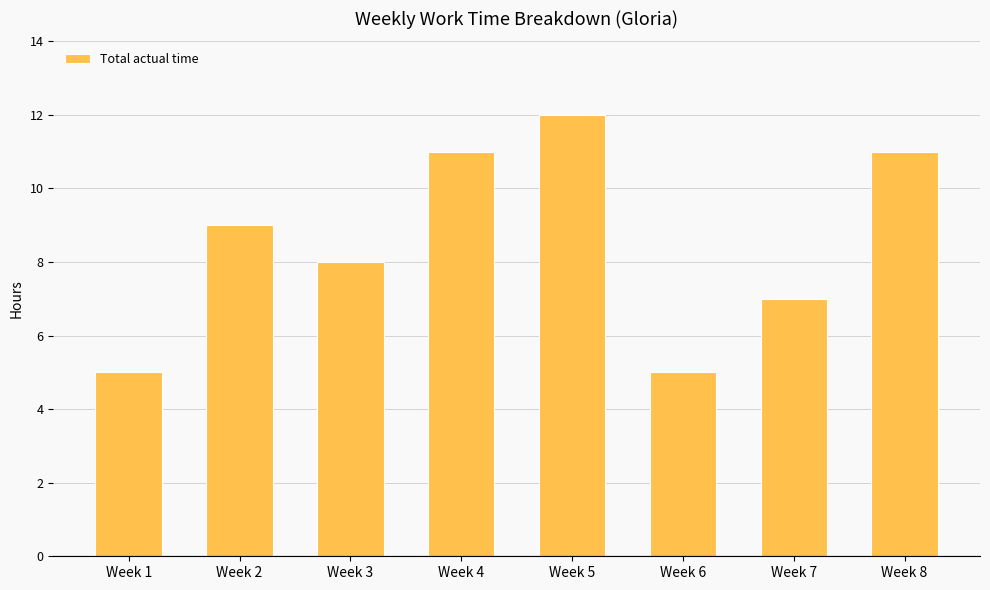

What is the smallest value displayed?

5